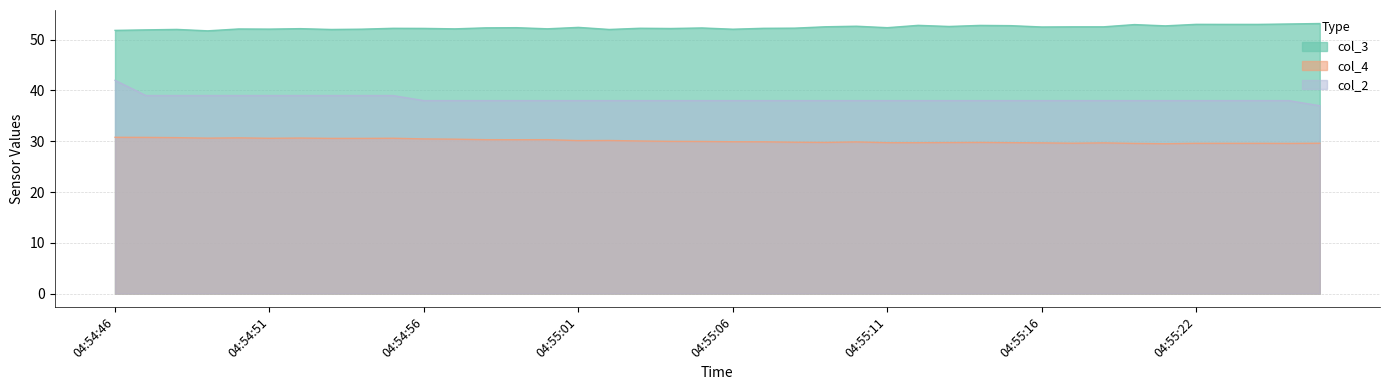

Reading left to right, transcribe all the data shown in this chart.

col_3: 04:54:46=51.8	04:54:47=51.9	04:54:48=52.0	04:54:49=51.8	04:54:50=52.1	04:54:51=52.1	04:54:52=52.2	04:54:53=52.0	04:54:54=52.1	04:54:55=52.2	04:54:56=52.2	04:54:57=52.1	04:54:58=52.3	04:54:59=52.4	04:55:00=52.1	04:55:01=52.4	04:55:02=52.0	04:55:03=52.3	04:55:04=52.2	04:55:05=52.3	04:55:06=52.1	04:55:07=52.2	04:55:08=52.3	04:55:09=52.5	04:55:10=52.7	04:55:11=52.4	04:55:12=52.8	04:55:13=52.6	04:55:14=52.8	04:55:15=52.8	04:55:16=52.5	04:55:17=52.5	04:55:18=52.5	04:55:20=53.0	04:55:21=52.7	04:55:22=53.0	04:55:23=53.0	04:55:24=53.0	04:55:25=53.1	04:55:26=53.2
col_4: 04:54:46=30.8	04:54:47=30.8	04:54:48=30.7	04:54:49=30.6	04:54:50=30.7	04:54:51=30.6	04:54:52=30.6	04:54:53=30.6	04:54:54=30.6	04:54:55=30.6	04:54:56=30.5	04:54:57=30.4	04:54:58=30.3	04:54:59=30.3	04:55:00=30.3	04:55:01=30.1	04:55:02=30.1	04:55:03=30.1	04:55:04=30.0	04:55:05=30.0	04:55:06=29.9	04:55:07=29.9	04:55:08=29.8	04:55:09=29.8	04:55:10=29.9	04:55:11=29.7	04:55:12=29.7	04:55:13=29.7	04:55:14=29.8	04:55:15=29.7	04:55:16=29.7	04:55:17=29.6	04:55:18=29.7	04:55:20=29.6	04:55:21=29.5	04:55:22=29.6	04:55:23=29.6	04:55:24=29.6	04:55:25=29.6	04:55:26=29.6
col_2: 04:54:46=42.0	04:54:47=39.0	04:54:48=39.0	04:54:49=39.0	04:54:50=39.0	04:54:51=39.0	04:54:52=39.0	04:54:53=39.0	04:54:54=39.0	04:54:55=39.0	04:54:56=38.0	04:54:57=38.0	04:54:58=38.0	04:54:59=38.0	04:55:00=38.0	04:55:01=38.0	04:55:02=38.0	04:55:03=38.0	04:55:04=38.0	04:55:05=38.0	04:55:06=38.0	04:55:07=38.0	04:55:08=38.0	04:55:09=38.0	04:55:10=38.0	04:55:11=38.0	04:55:12=38.0	04:55:13=38.0	04:55:14=38.0	04:55:15=38.0	04:55:16=38.0	04:55:17=38.0	04:55:18=38.0	04:55:20=38.0	04:55:21=38.0	04:55:22=38.0	04:55:23=38.0	04:55:24=38.0	04:55:25=38.0	04:55:26=37.0